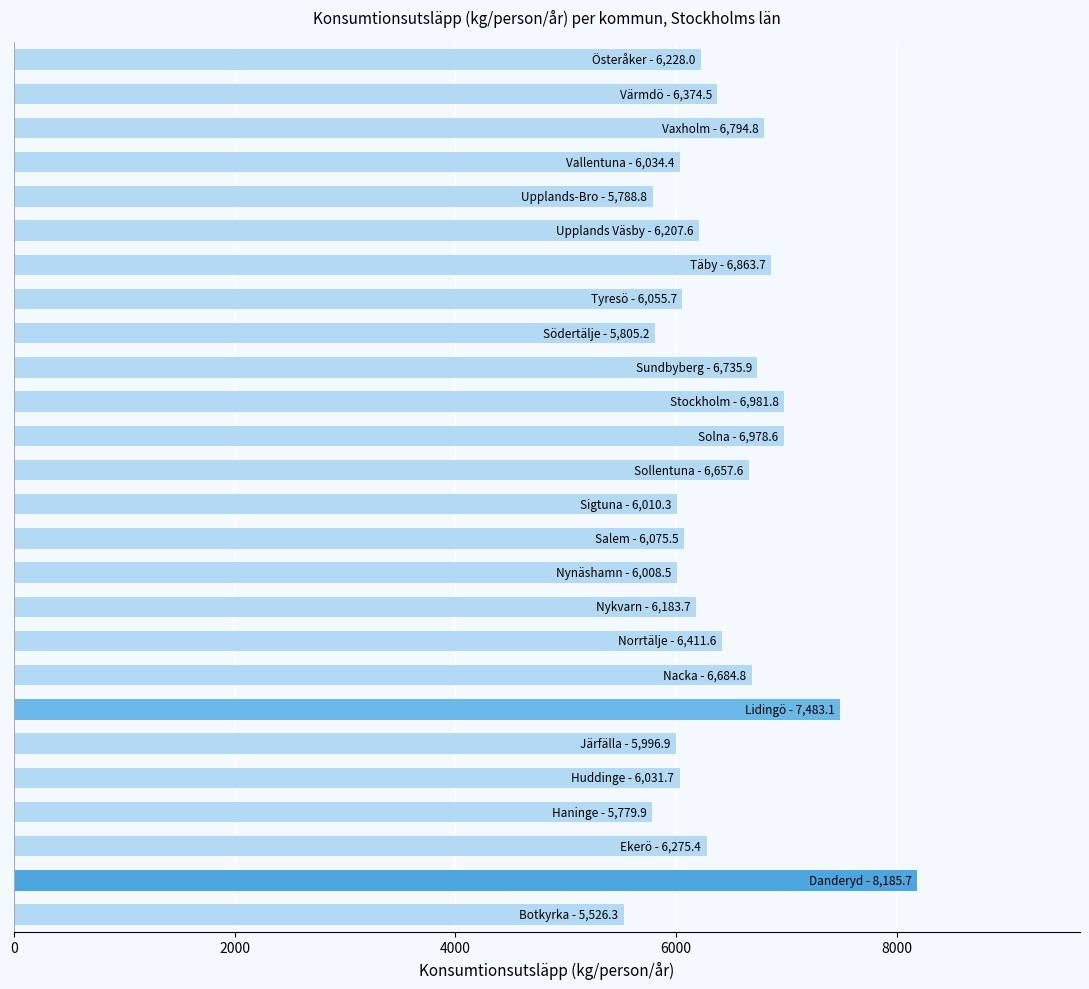

What is the average value?

6390.8